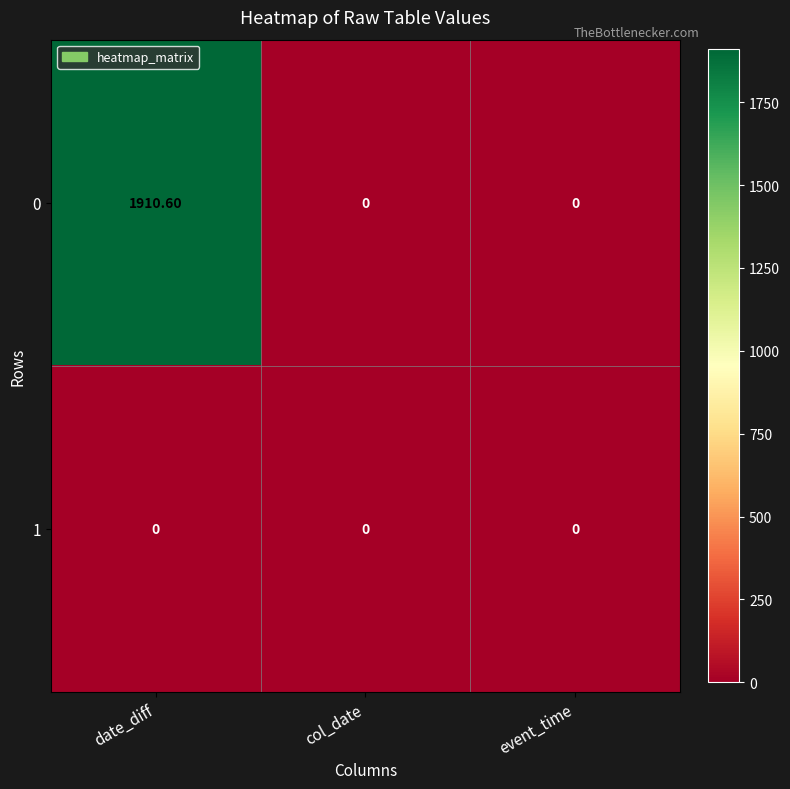

Rank the series by their maximum value, from highest to lowest.

0, 1